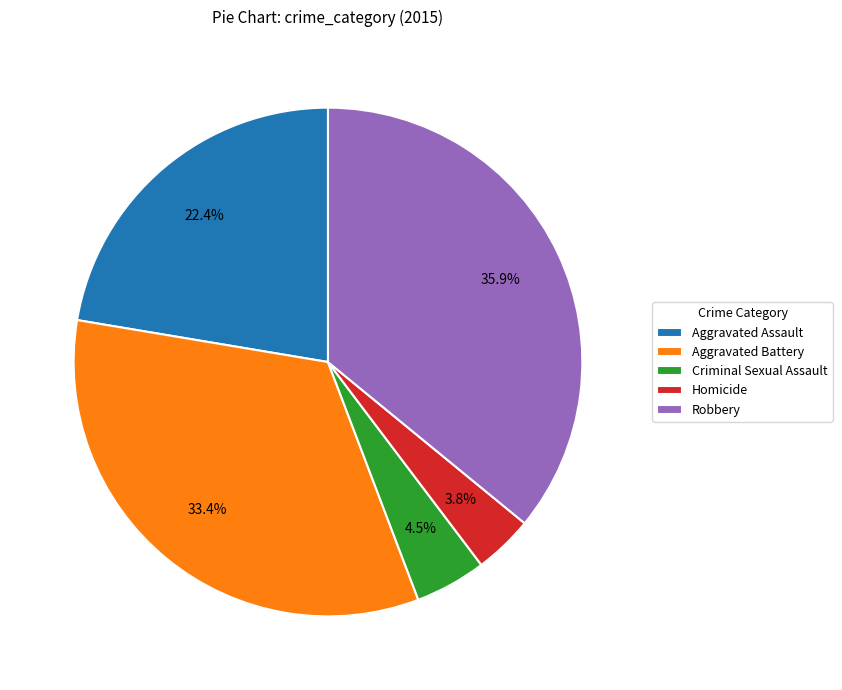

Approximately how many times larger is the value at Criminal Sexual Assault compared to Aggravated Battery?

0.1